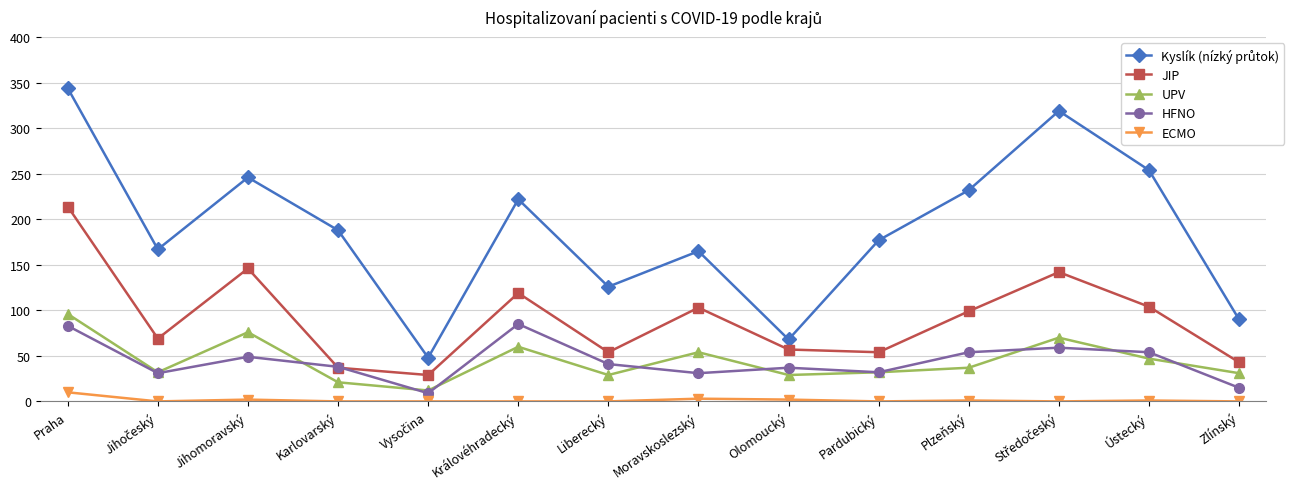

Where does the UPV series first go above 37?

Praha